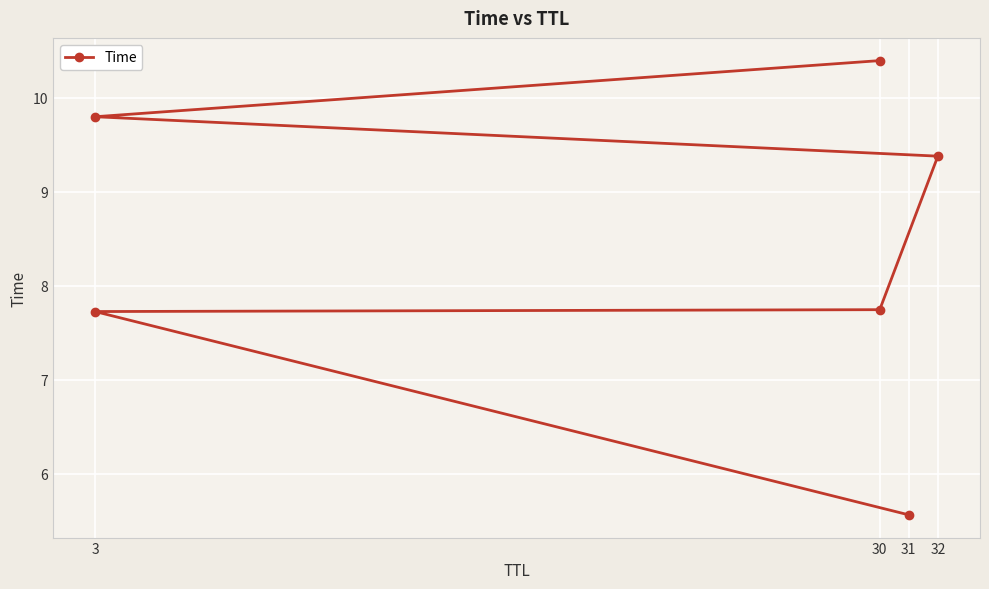

What is the difference between the maximum and minimum values?

4.8